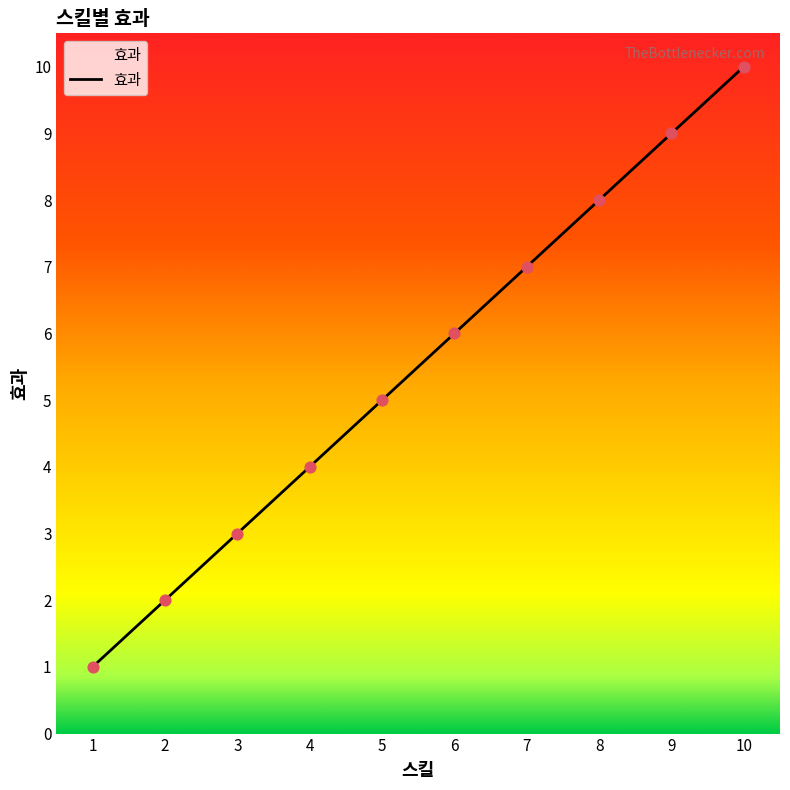

What is the ratio of the value at 6 to the value at 4?

1.5